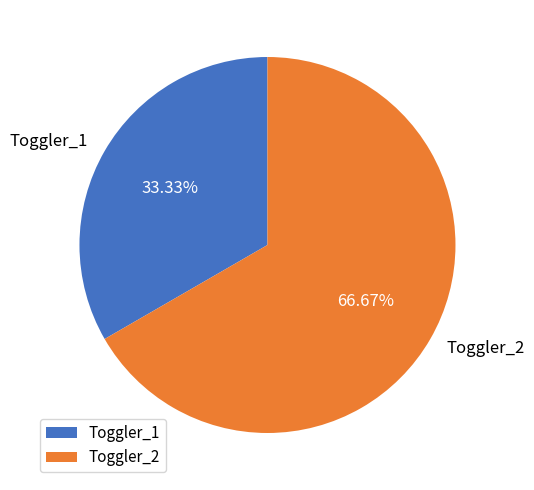

To the nearest percent, what portion does Toggler_1 represent?

33%